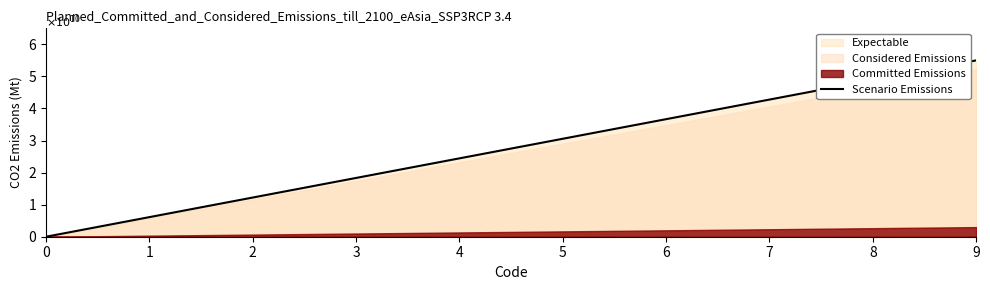

How many values are below 2?

4